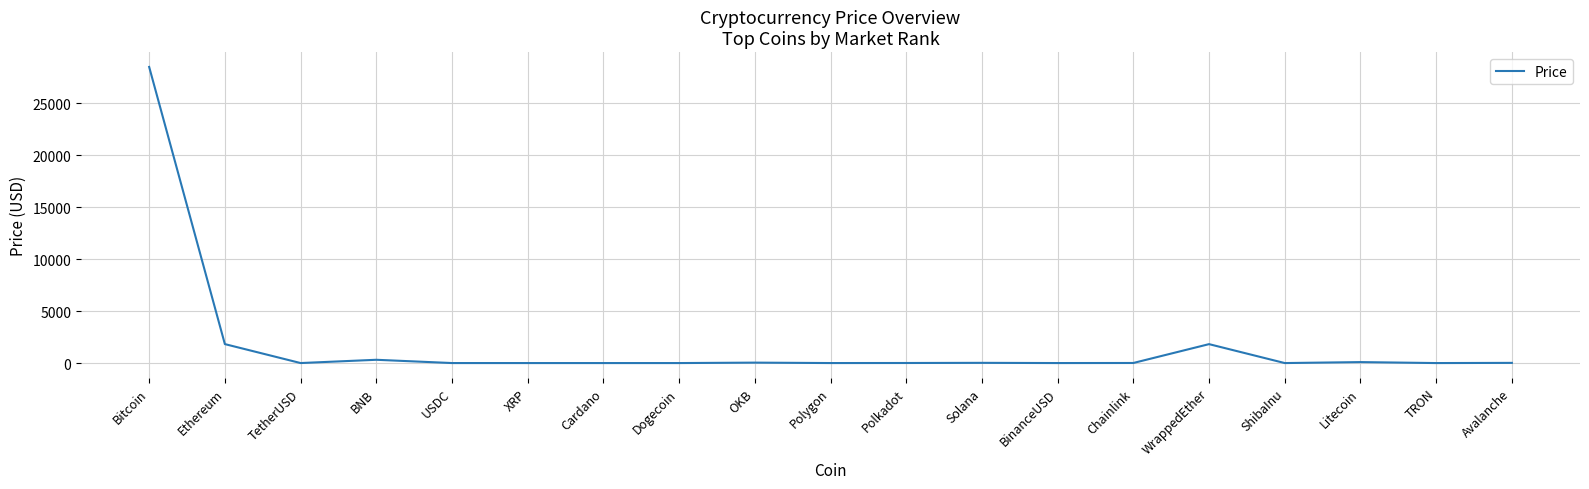

True or false: the data shows 803.4 at WrappedEther.

False